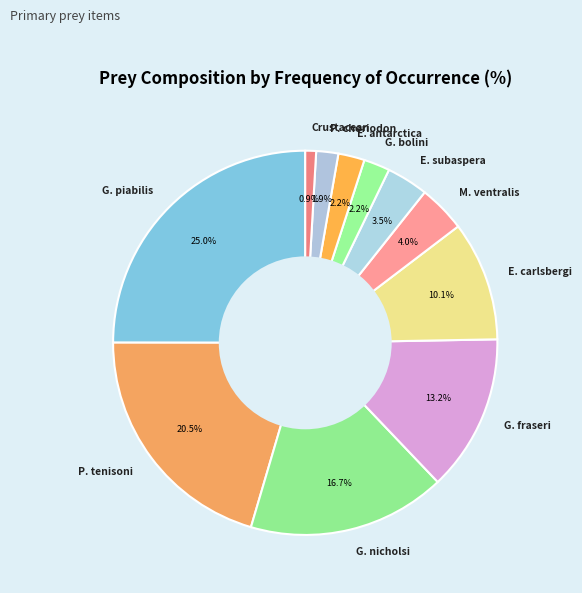

Count the number of slices in the pie.

11